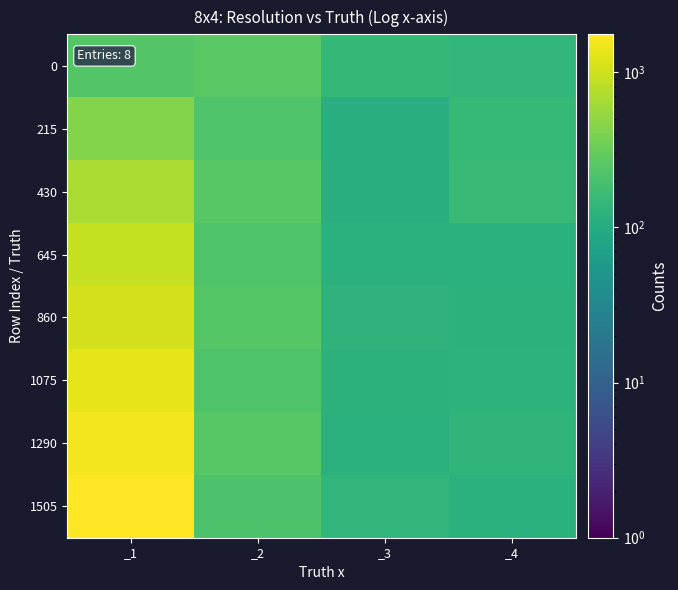

Which series has the largest range (max minus min)?

1505